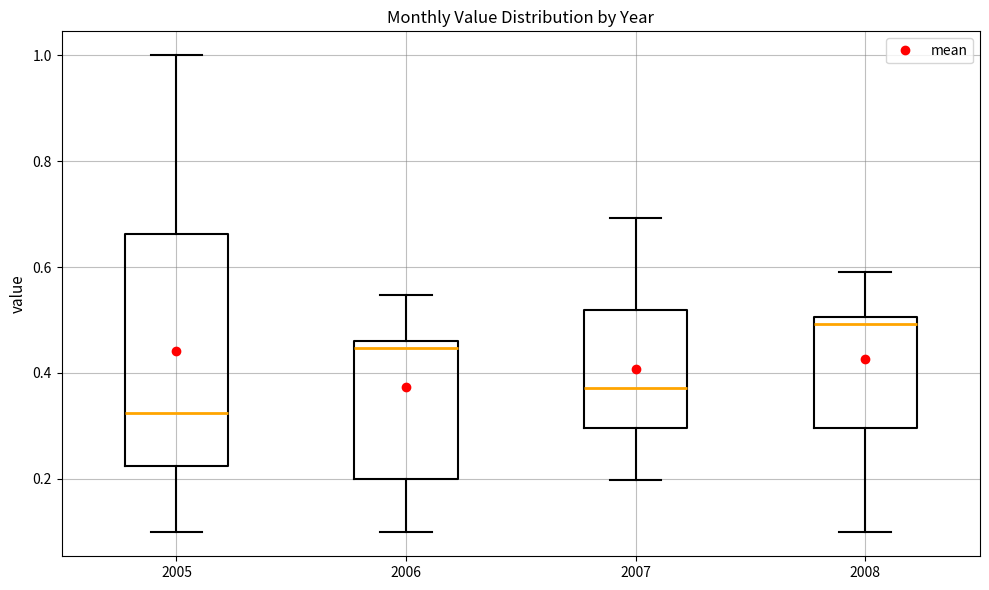

Where does the lower whisker of the box at x = 2005 end on the y-axis? The values are not printed on the chart, so give them approximately, as read against the axis.

0.10